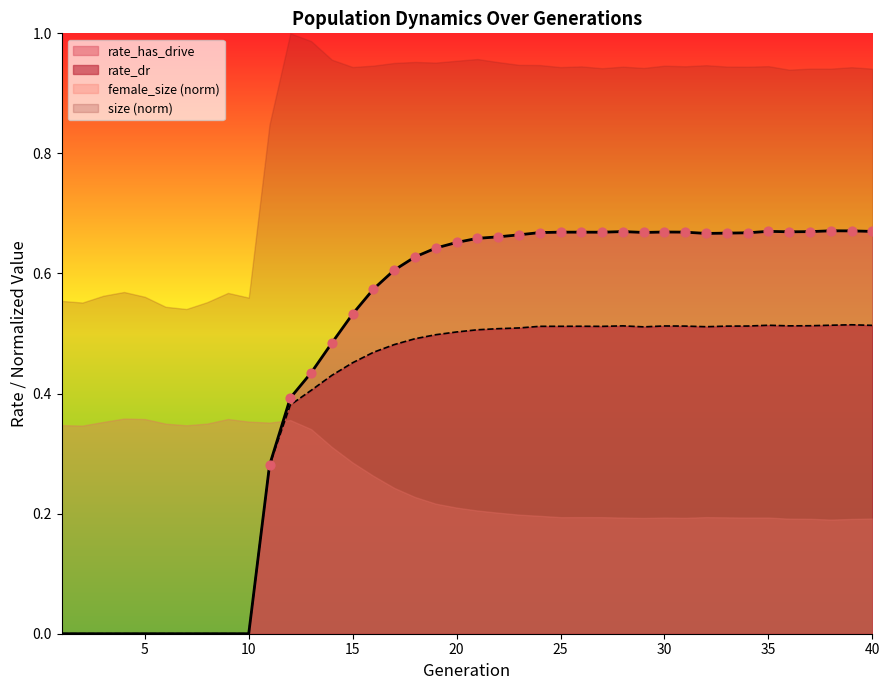

True or false: rate_dr has a value of 0.7 at 15.

False